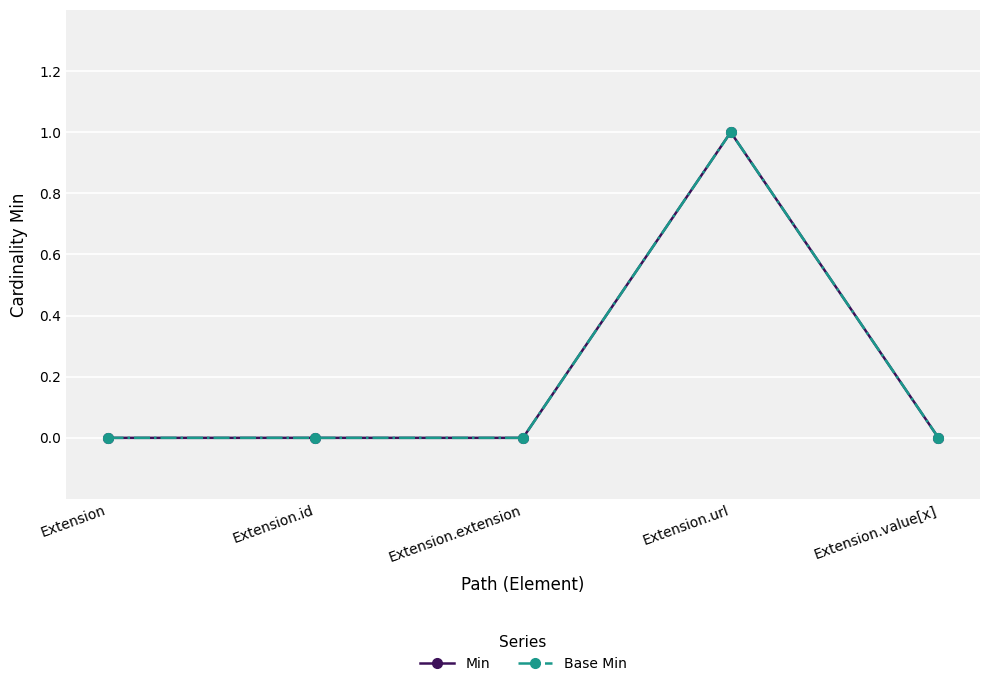

How many lines are shown in the chart?

2